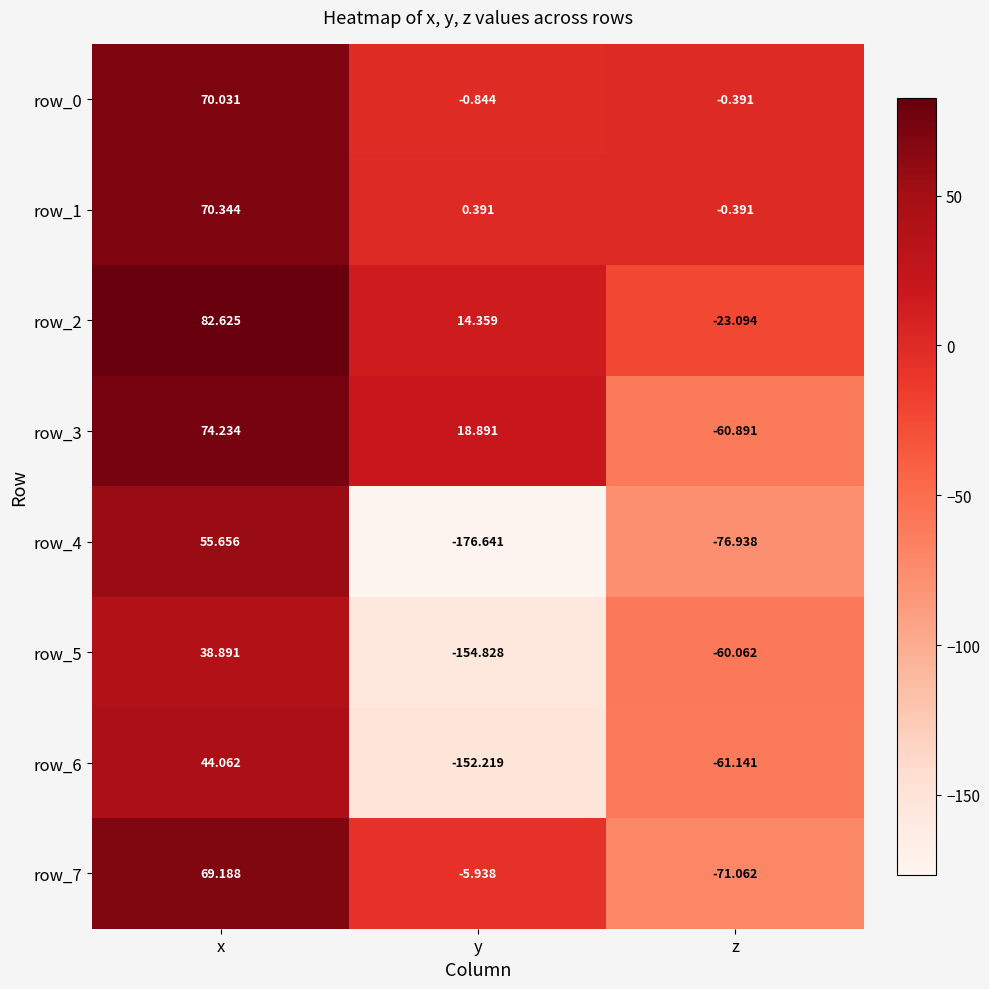

Where does the row_1 series first go above 0?

x